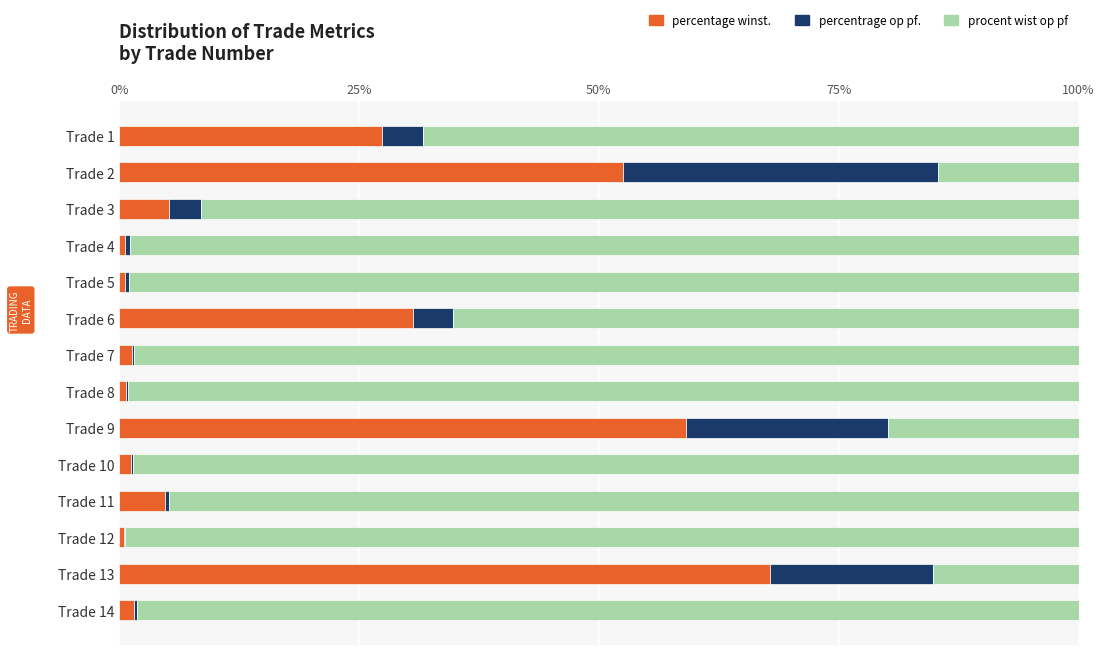

At which label is percentage winst. closest to 34?

Trade 6